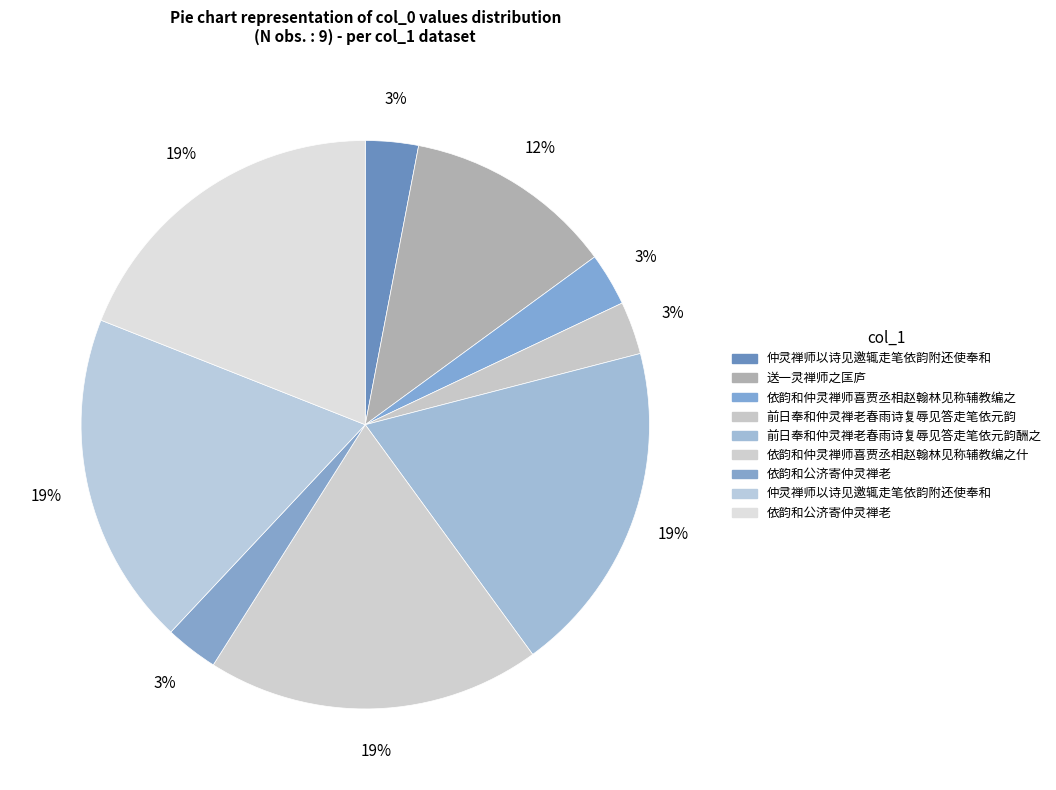

Count the number of slices in the pie.

9